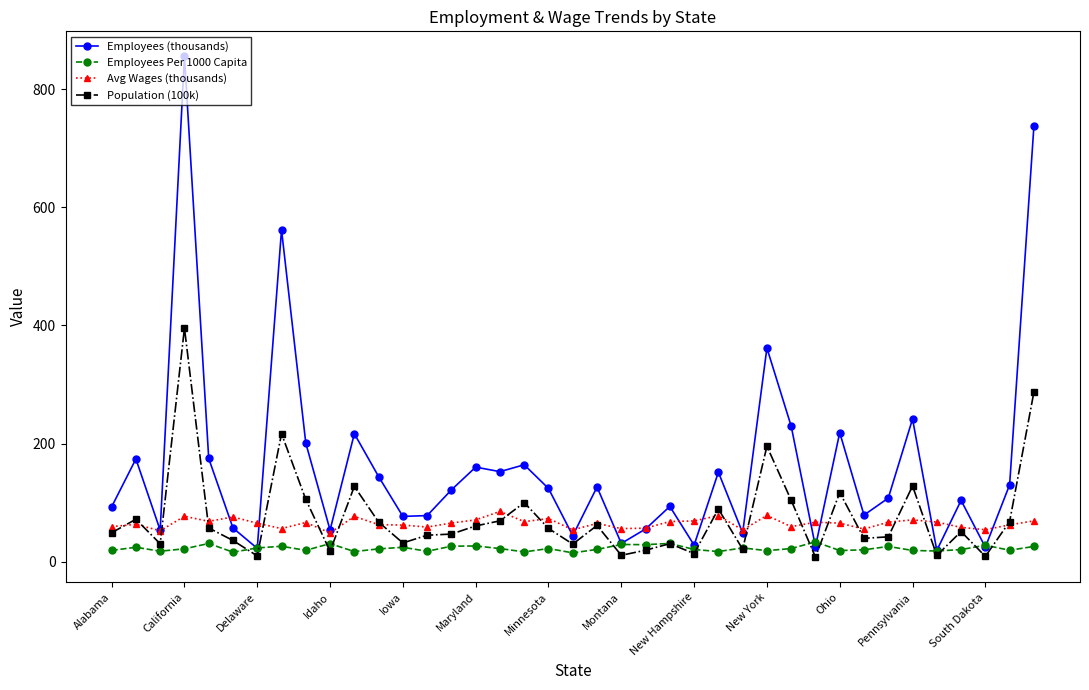

What is the difference between the second highest and second lowest values in the Employees Per 1000 Capita series?

14.9